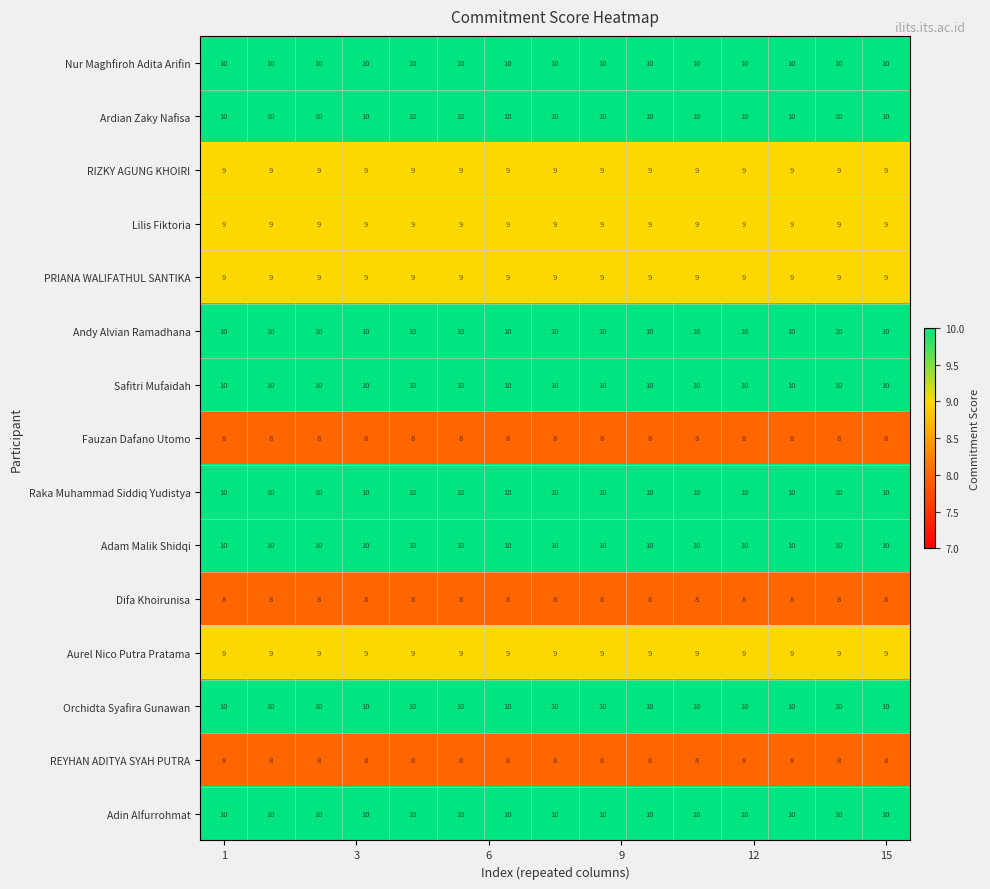

What is the average value of the RIZKY AGUNG KHOIRI series?

9